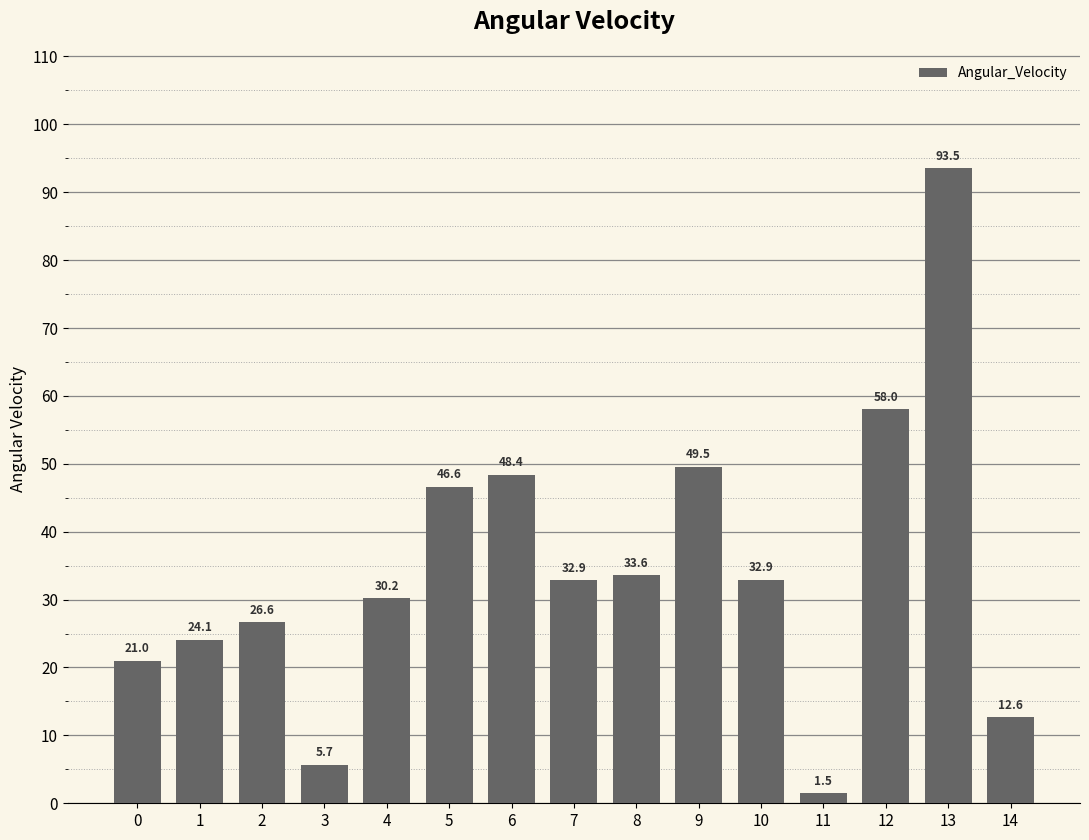

Is it true that the value at 8 is 33.6?

True